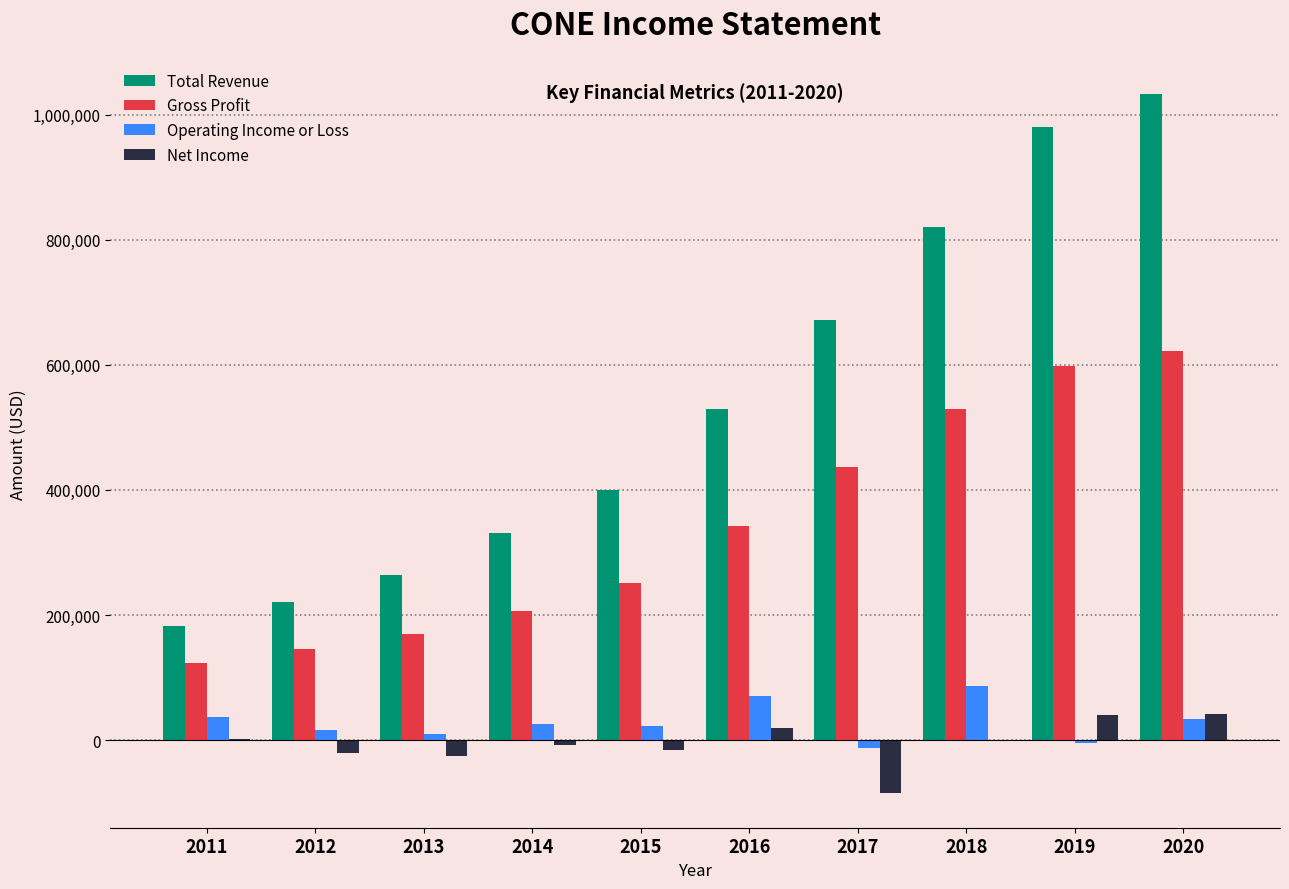

Does the chart contain stacked bars?

No